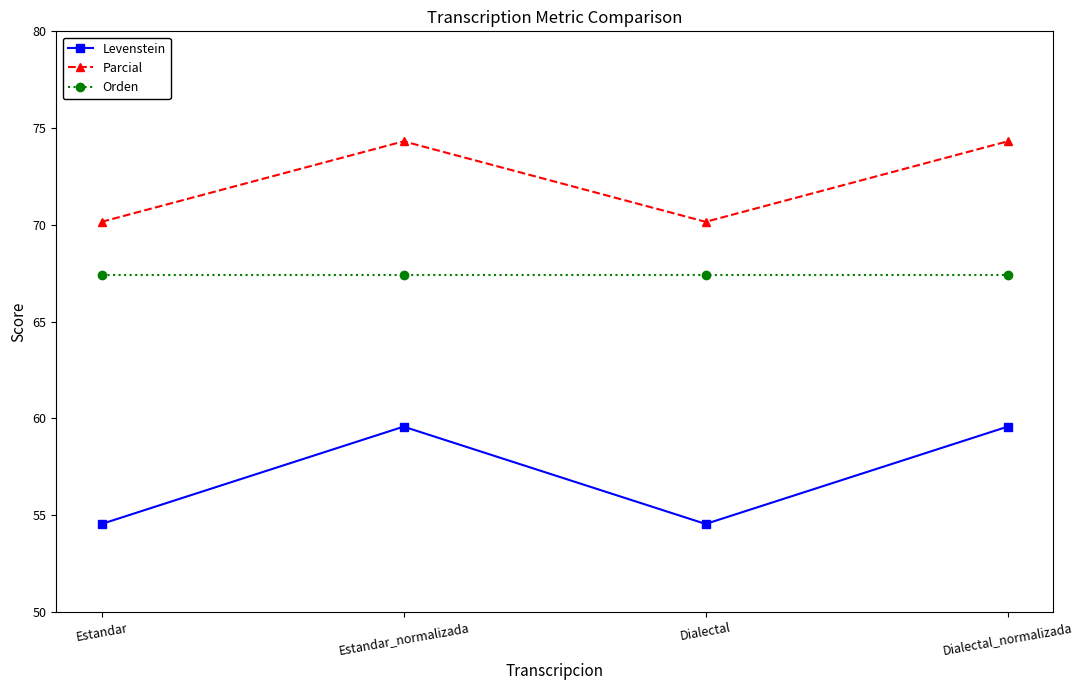

The Orden series shows 67.4 at Dialectal_normalizada. True or false?

True